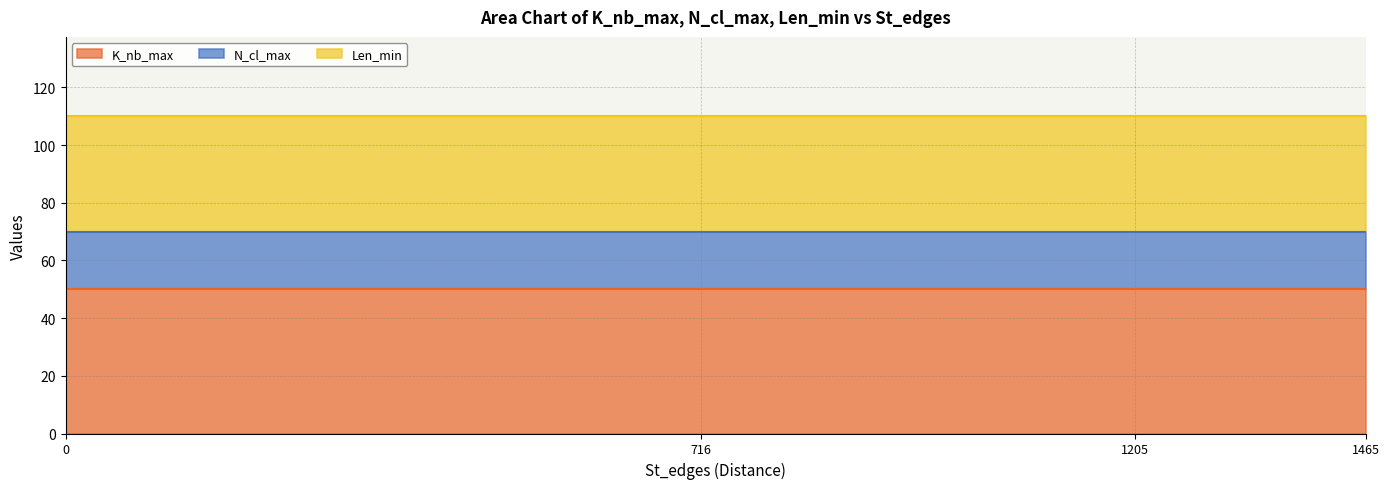

What is the sum of all K_nb_max values?

200